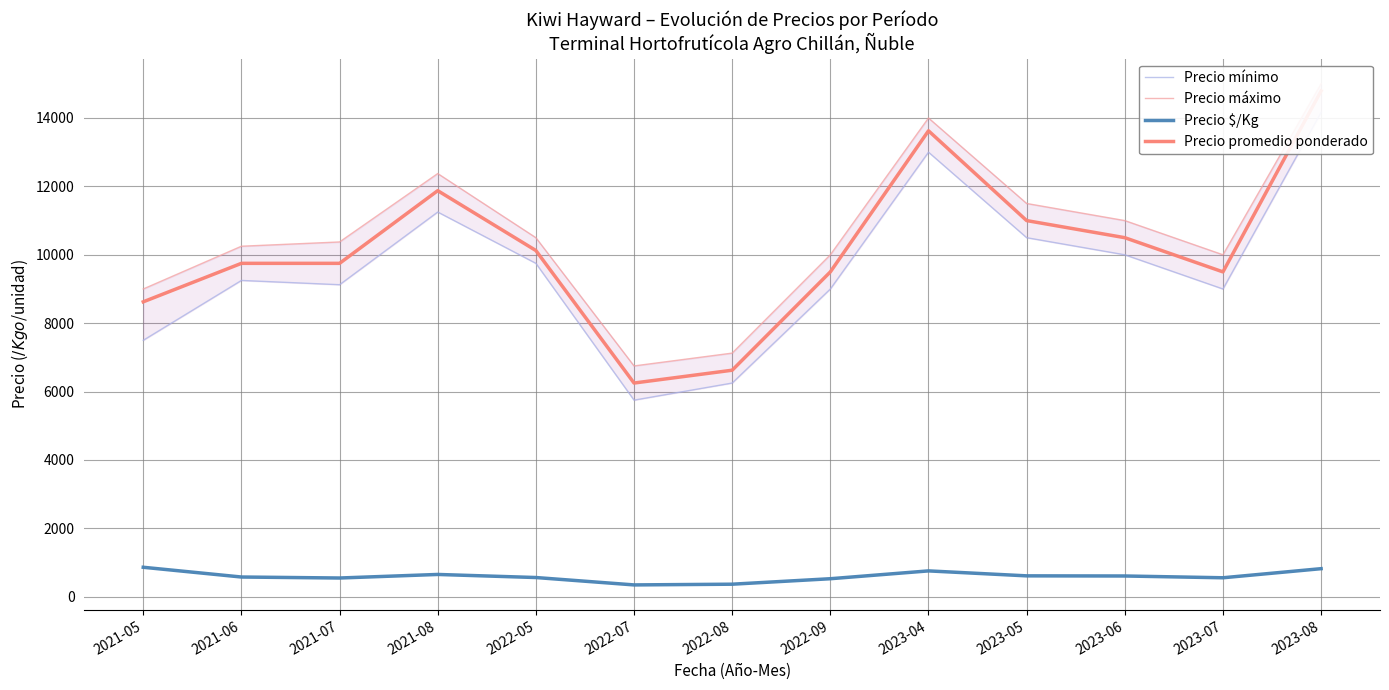

The value of Precio promedio ponderado at 2023-08 is 23664. True or false?

False